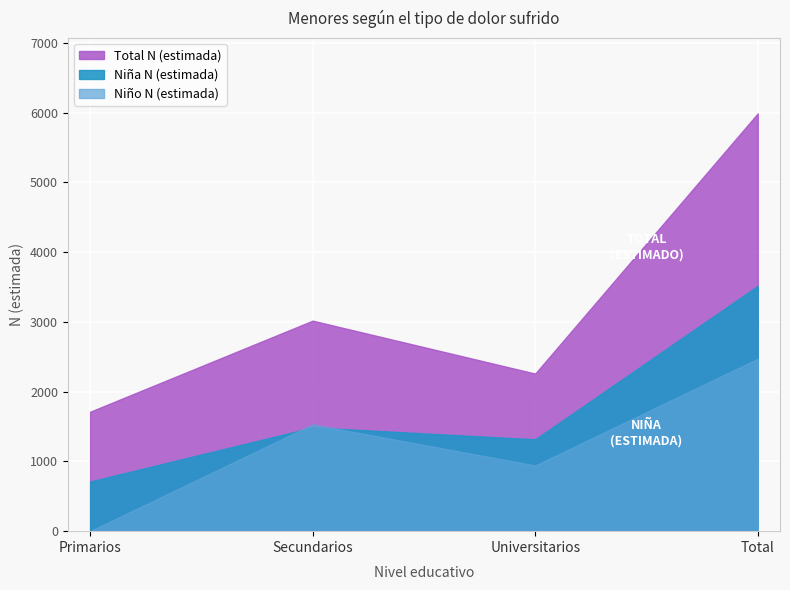

What is the greatest value displayed?

5989